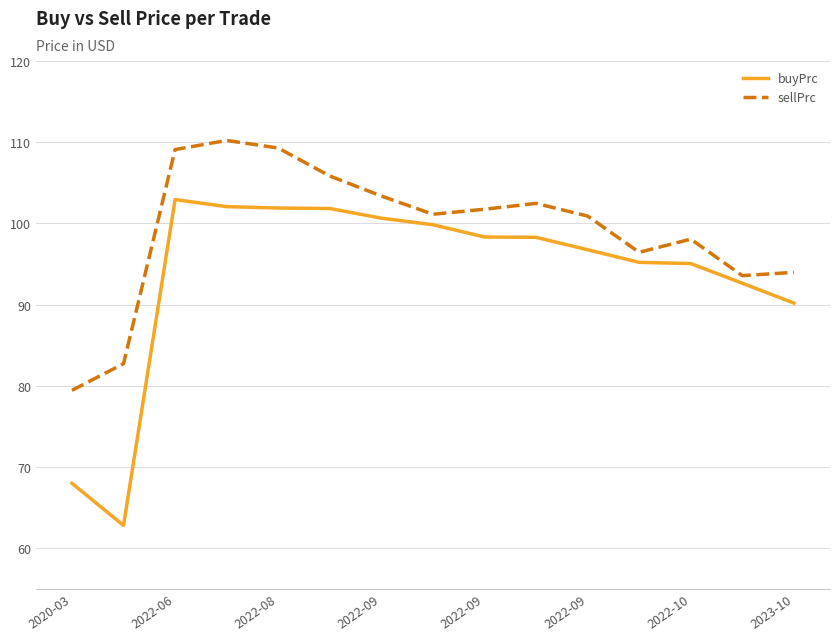

What is the greatest value displayed?

110.2